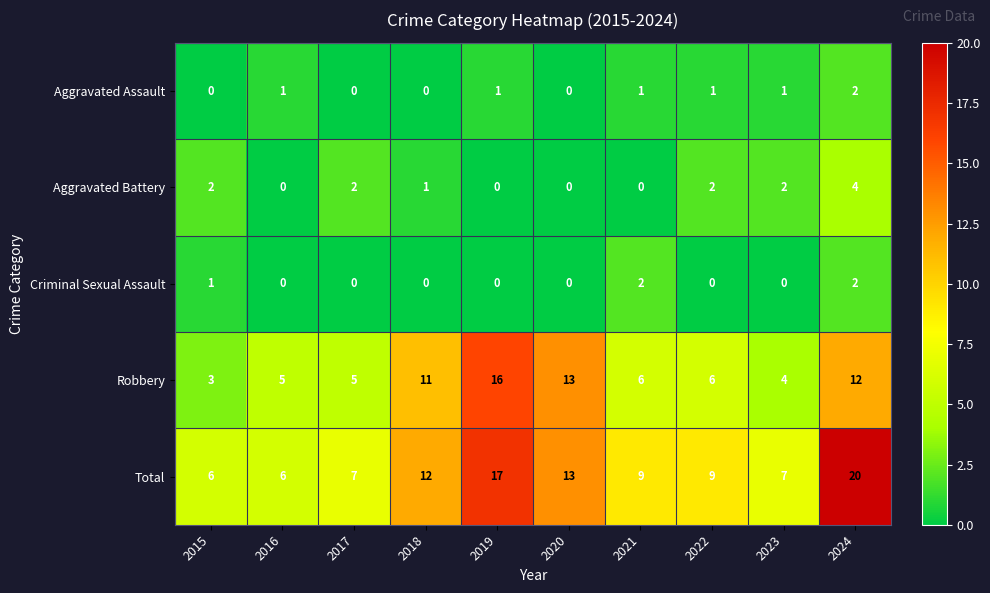

Which series has the widest spread of values?

Total